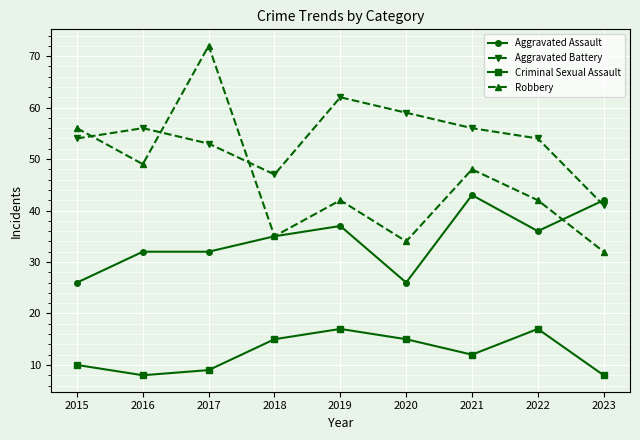

Does the chart have visible grid lines?

Yes